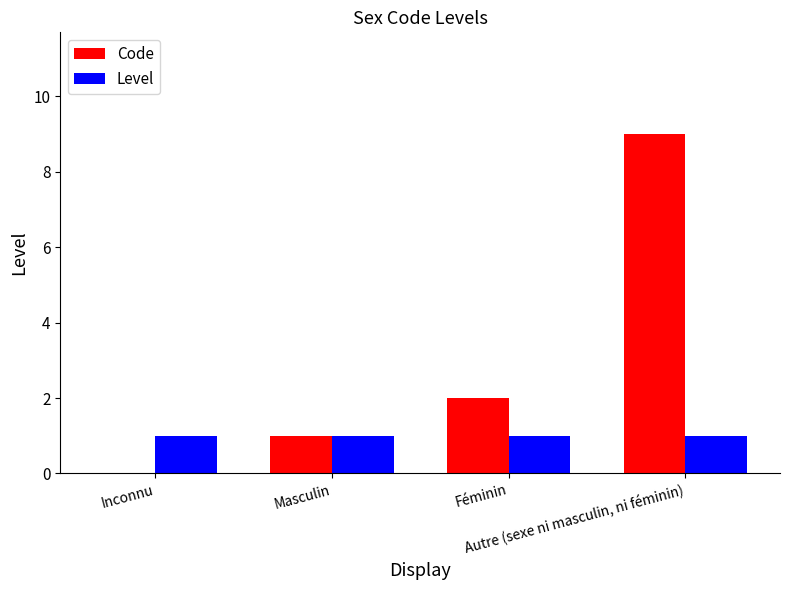

What is the greatest value displayed?

9